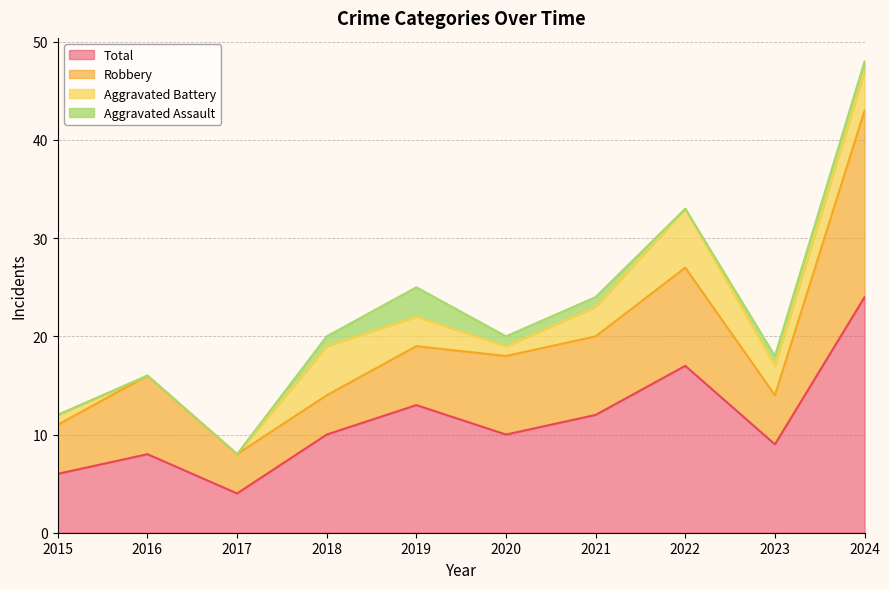

Which label corresponds to the largest value in the chart?

2024